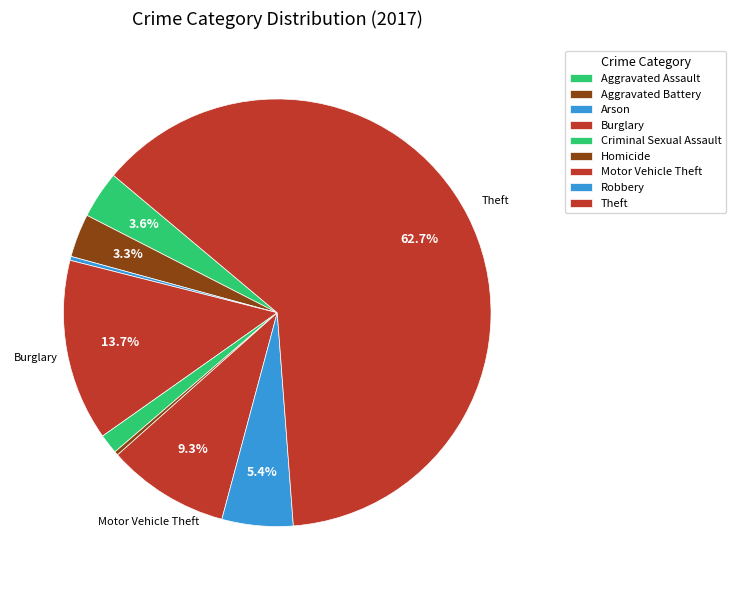

Which has a higher value, Aggravated Battery or Burglary?

Burglary